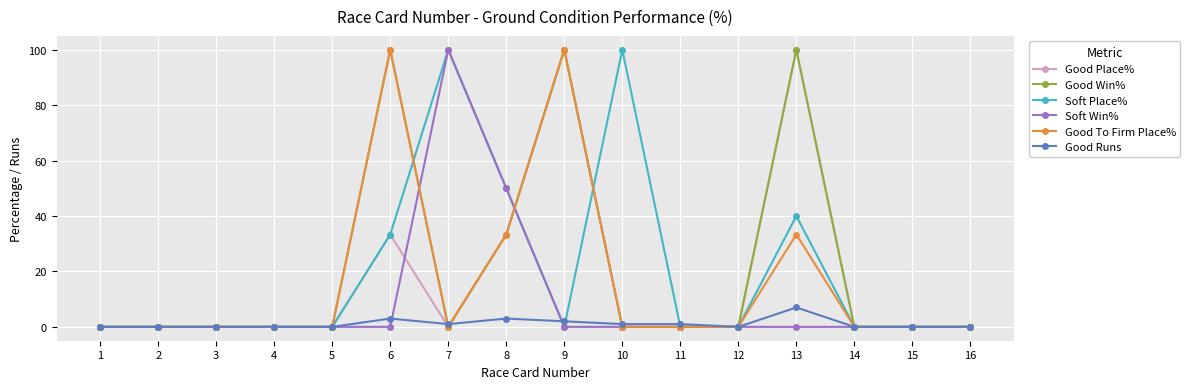

True or false: Good To Firm Place% has a value of 100.0 at 6.

True